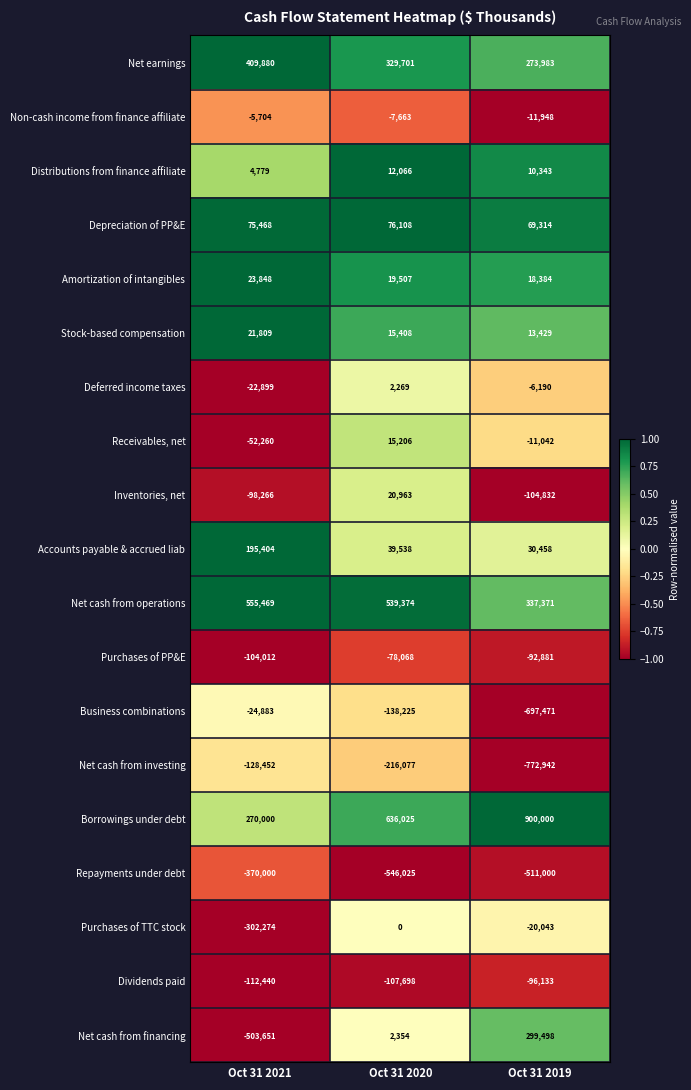

The Inventories, net series shows -98266 at Oct 31 2021. True or false?

True